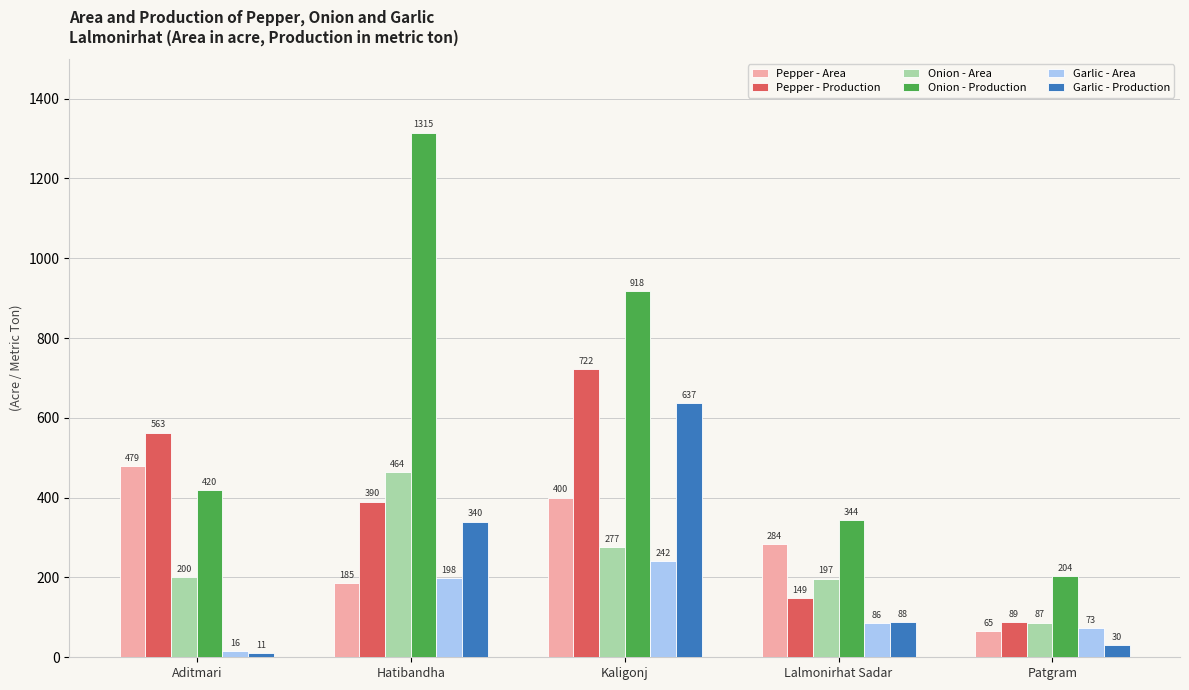

What position from the left is Patgram?

5